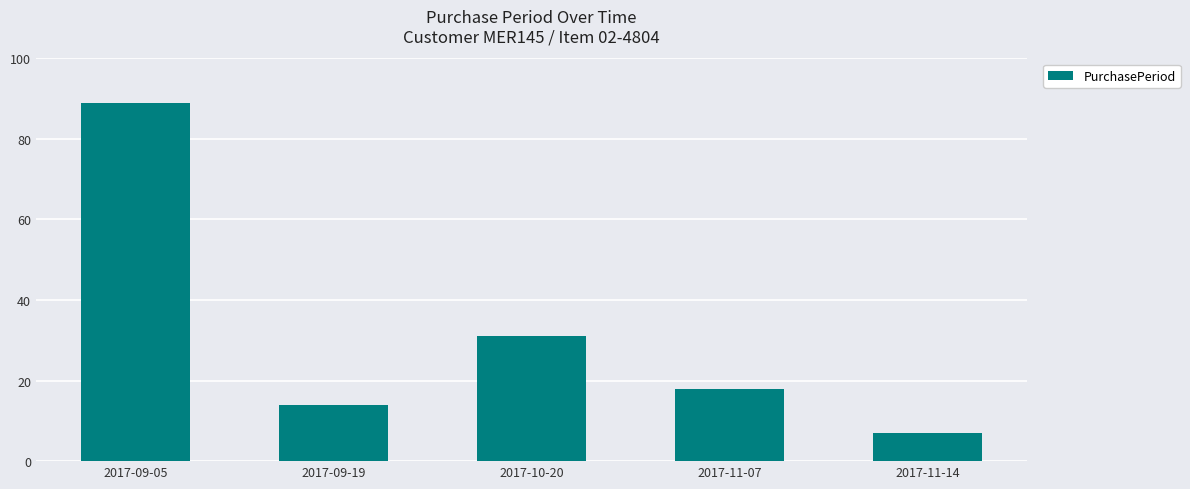

What is the label of the 4th bar from the left?

2017-11-07